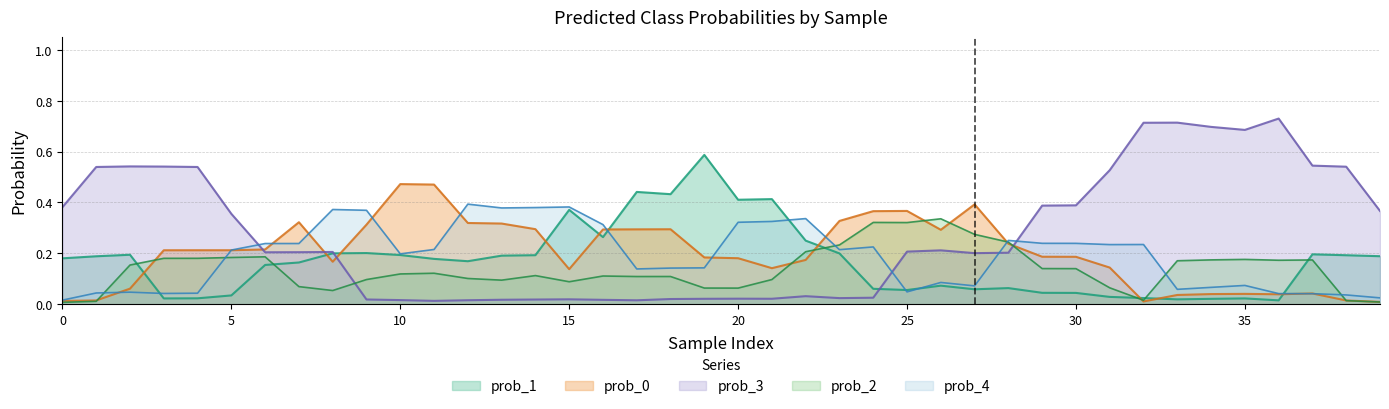

Which series has the largest range (max minus min)?

prob_3